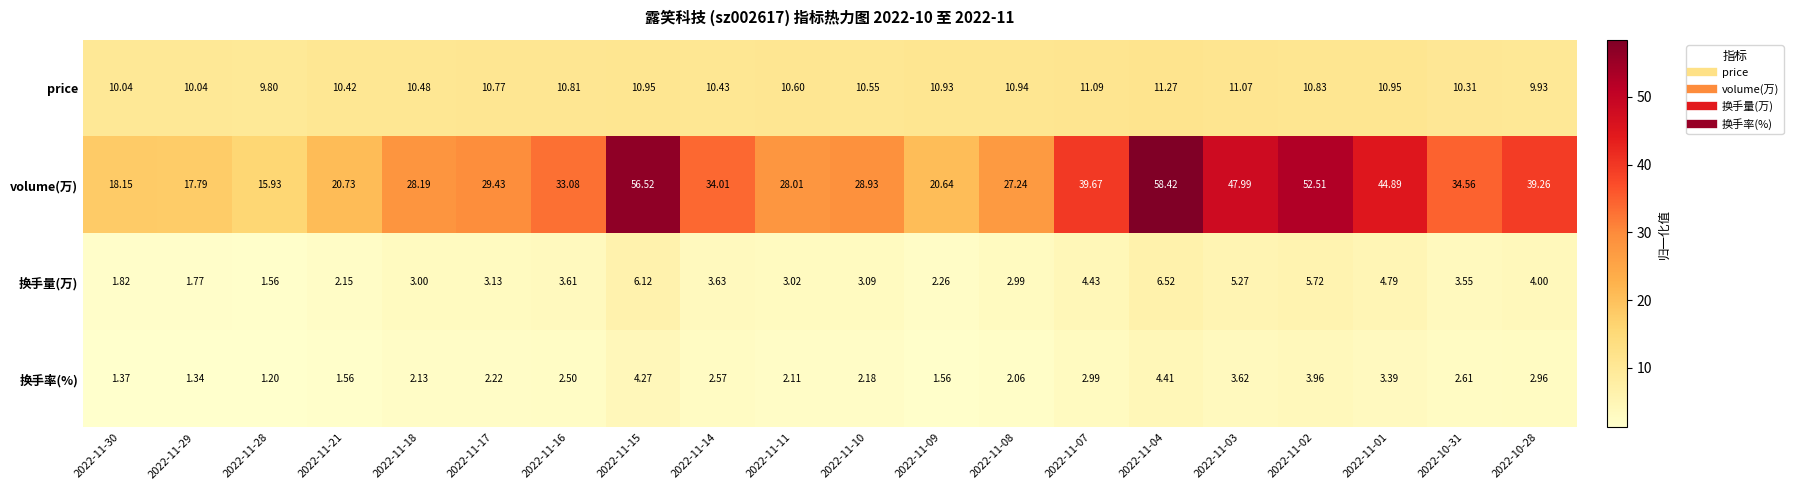

Rank the series at 2022-11-10 from highest to lowest value.

volume(万), price, 换手量(万), 换手率(%)